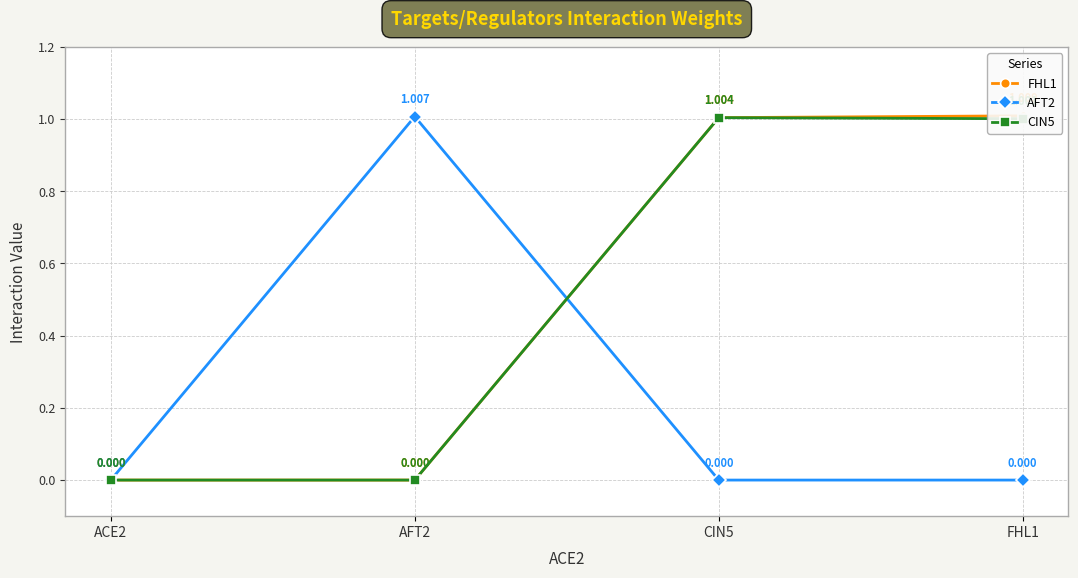

What is the difference between the maximum and minimum values in the AFT2 series?

1.0